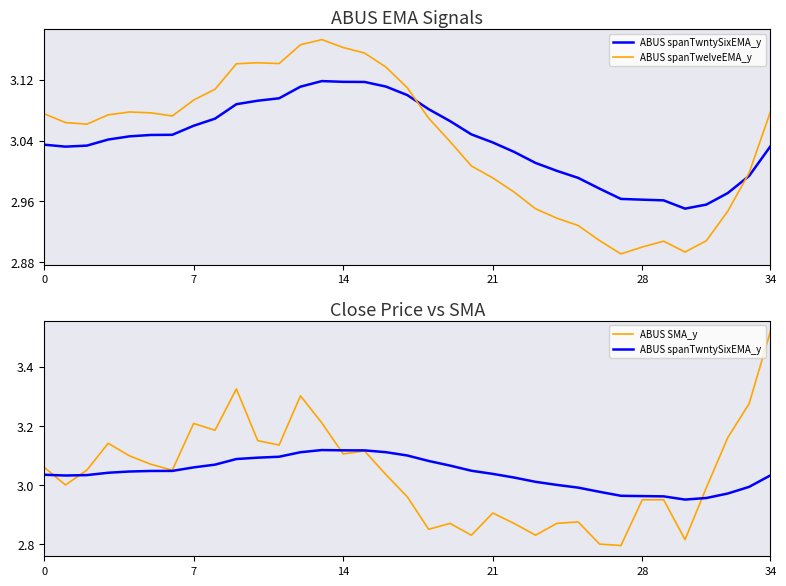

What is the label of the 5th point from the left?

28